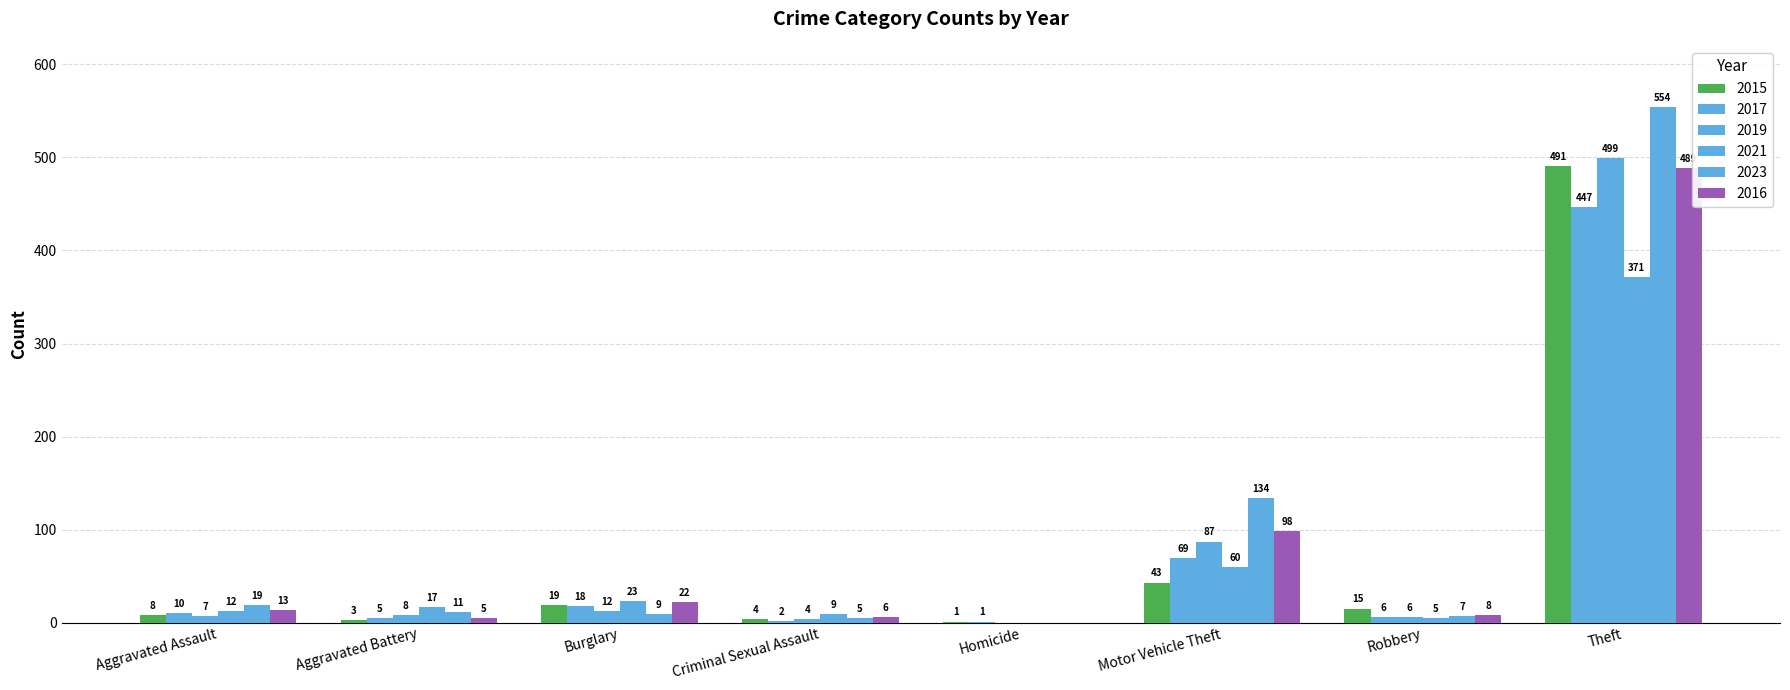

Rank the series by their maximum value, from highest to lowest.

2023, 2019, 2015, 2016, 2017, 2021